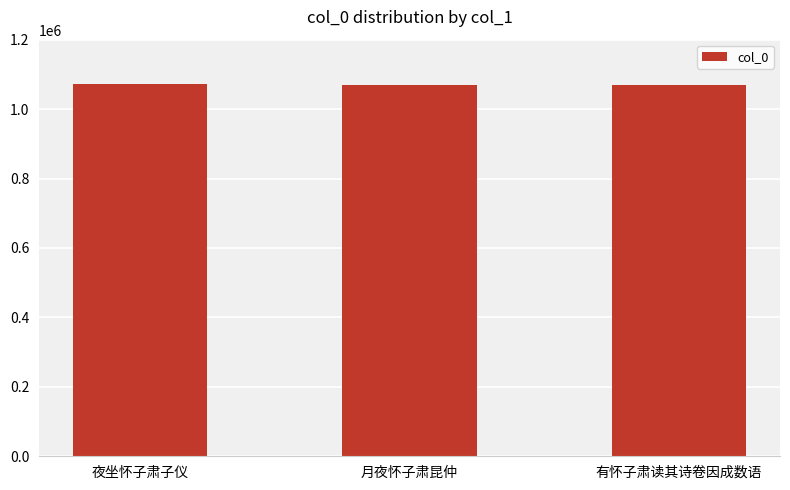

What is the ratio of the value at 有怀子肃读其诗卷因成数语 to the value at 月夜怀子肃昆仲?

1.0